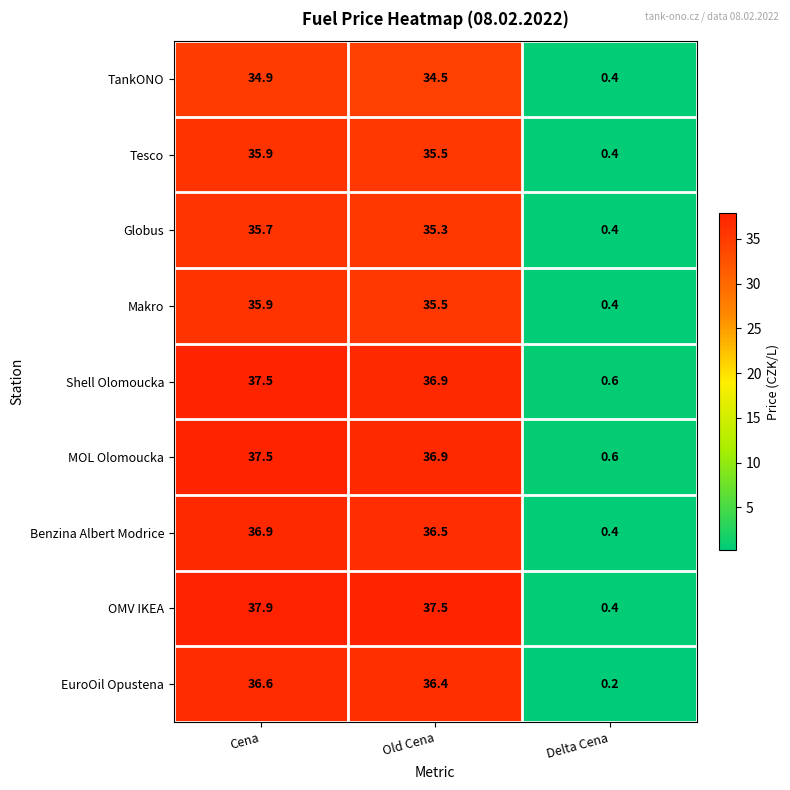

What is the difference between the highest and lowest values at Old Cena?

3.0